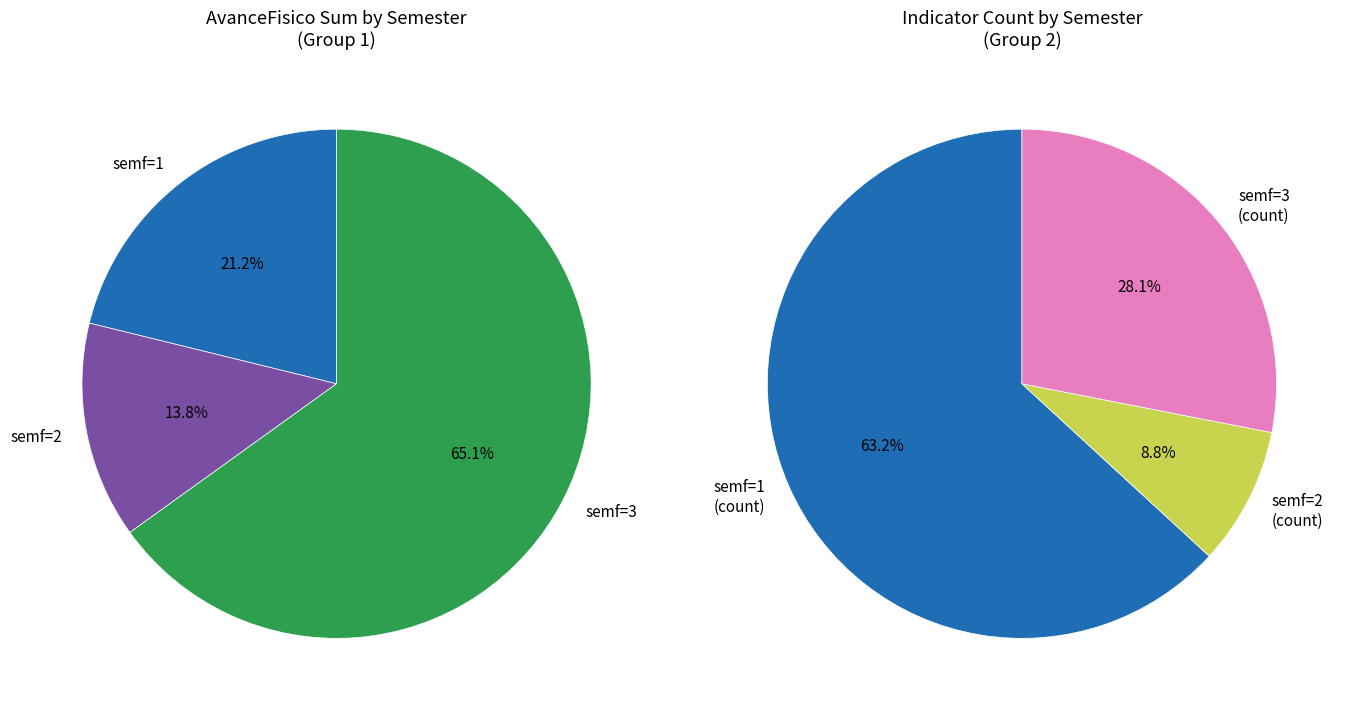

Between semf=2 and semf=3, which is larger?

semf=3